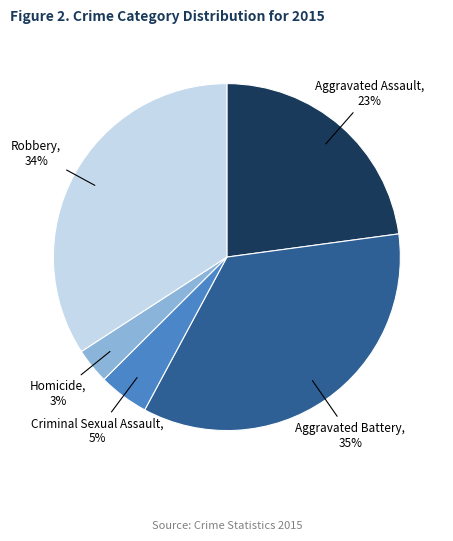

Between Aggravated Battery and Robbery, which is larger?

Aggravated Battery